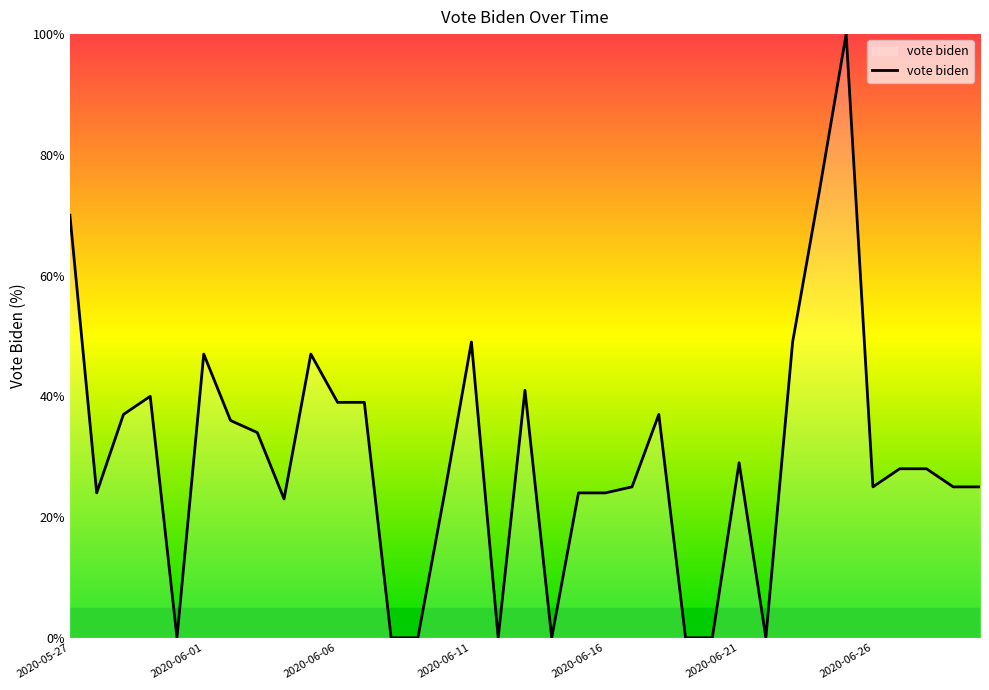

What is the difference between the maximum and minimum values?

100